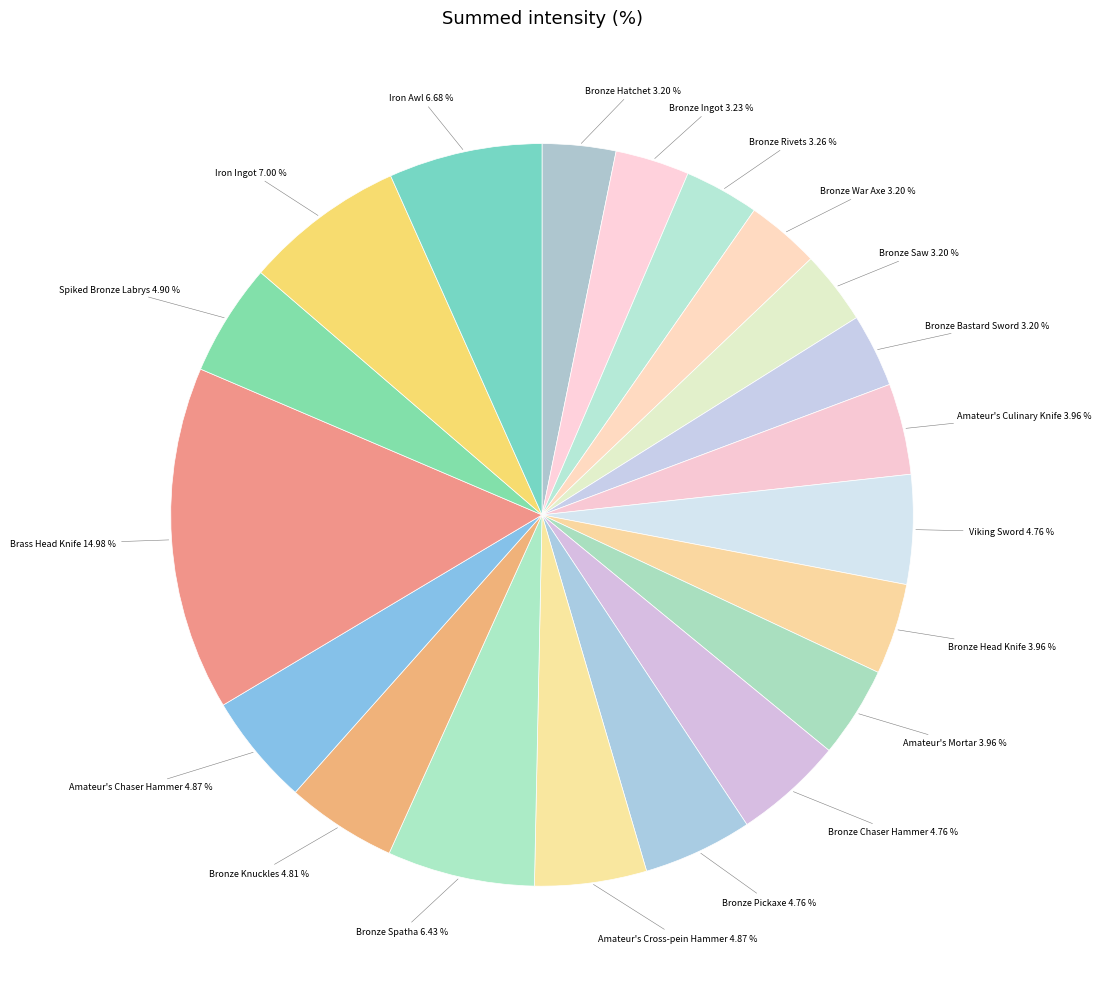

Which category has the biggest portion of the pie?

Brass Head Knife